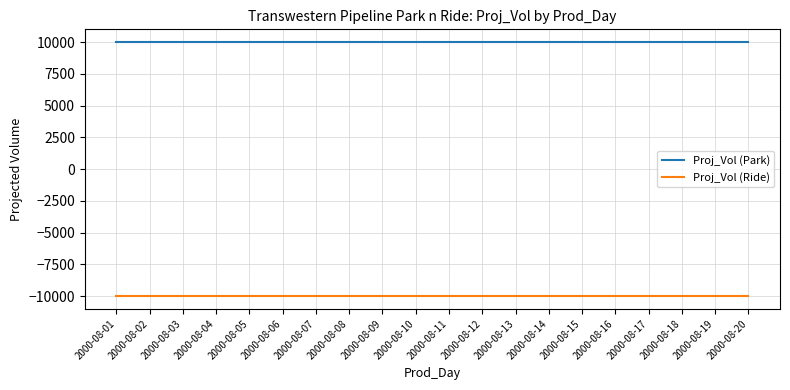

What is the average value of the Proj_Vol (Ride) series?

-10000